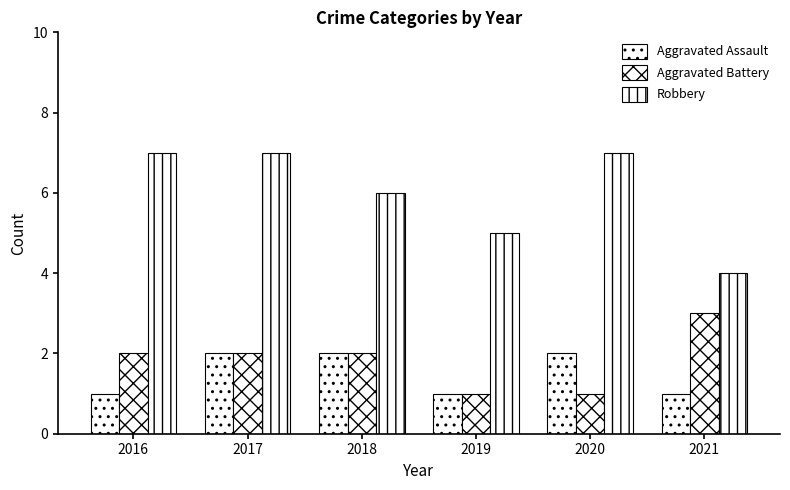

How many bars are there in total?

18